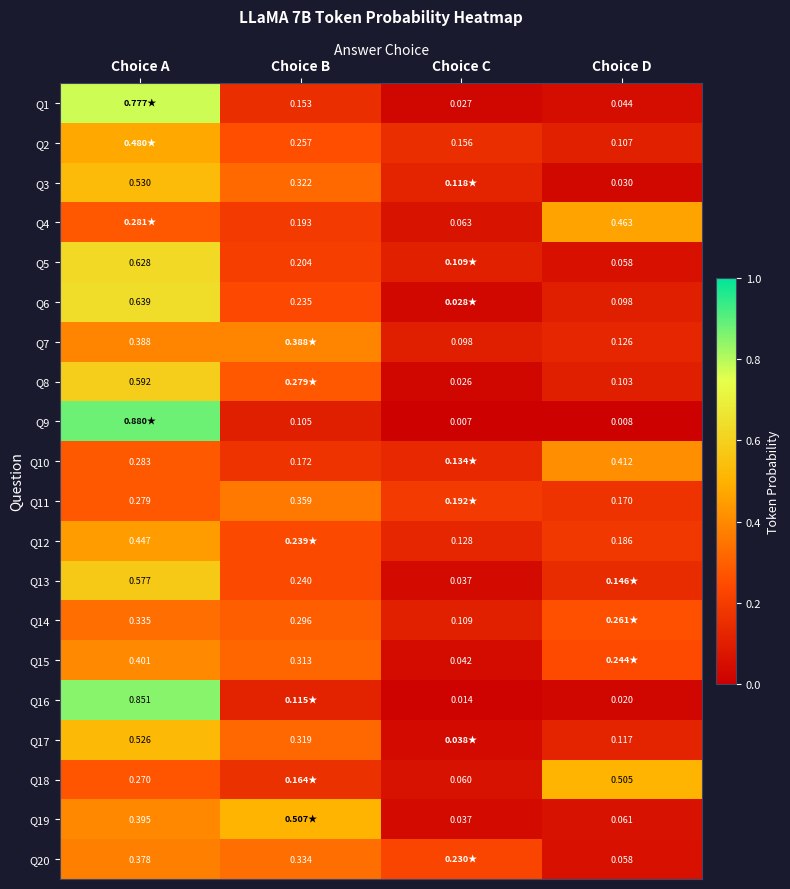

What is the sum of all Q15 values?

1.0